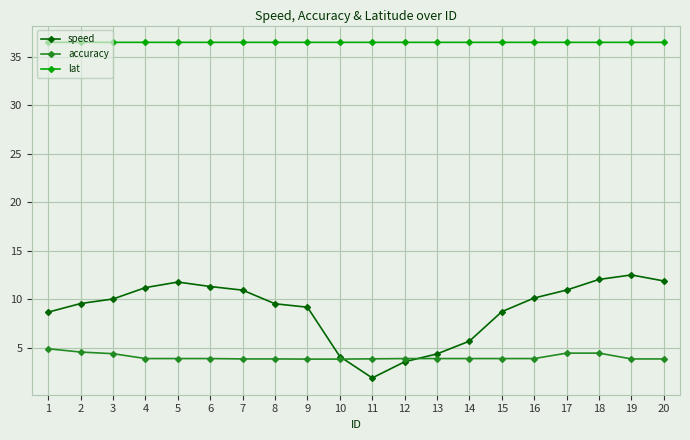

What is the minimum value for accuracy?

3.8